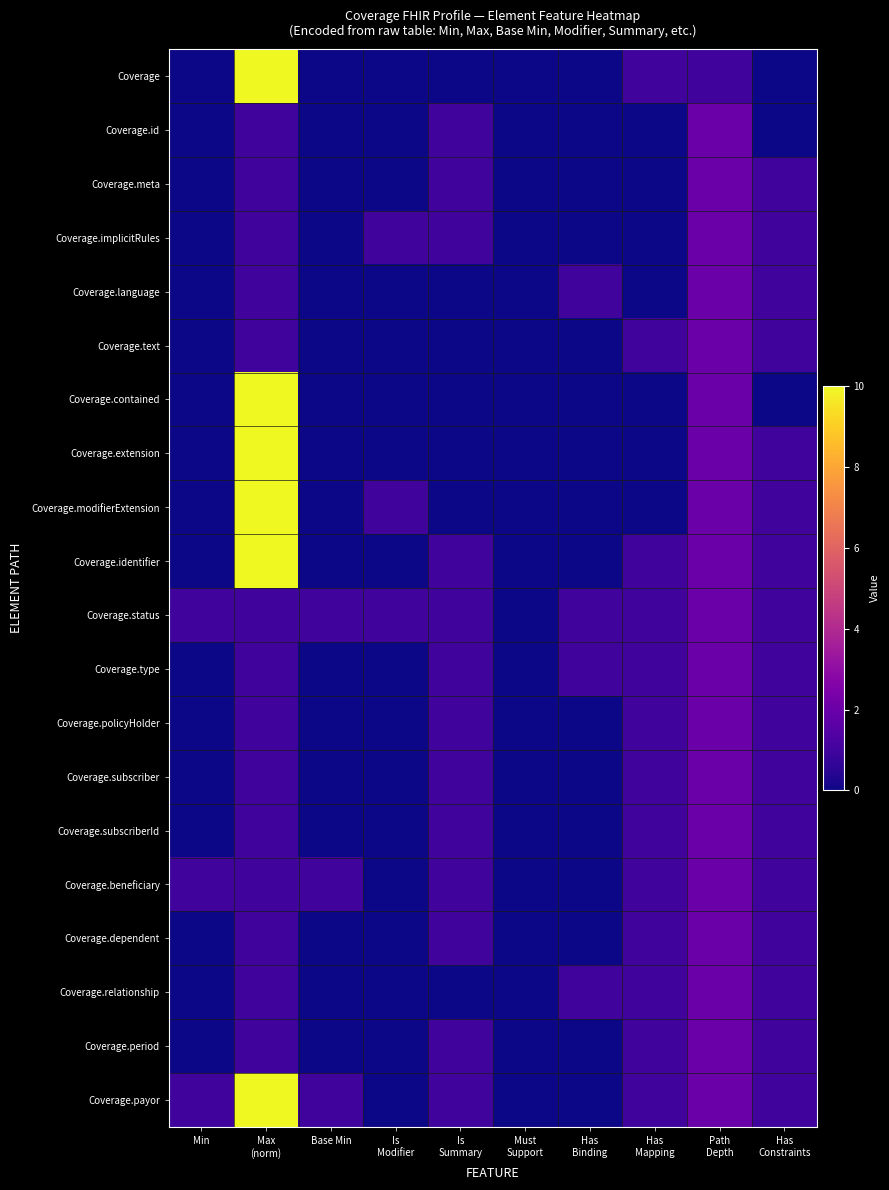

Which has a higher value, Path
Depth or Max
(norm)?

Max
(norm)